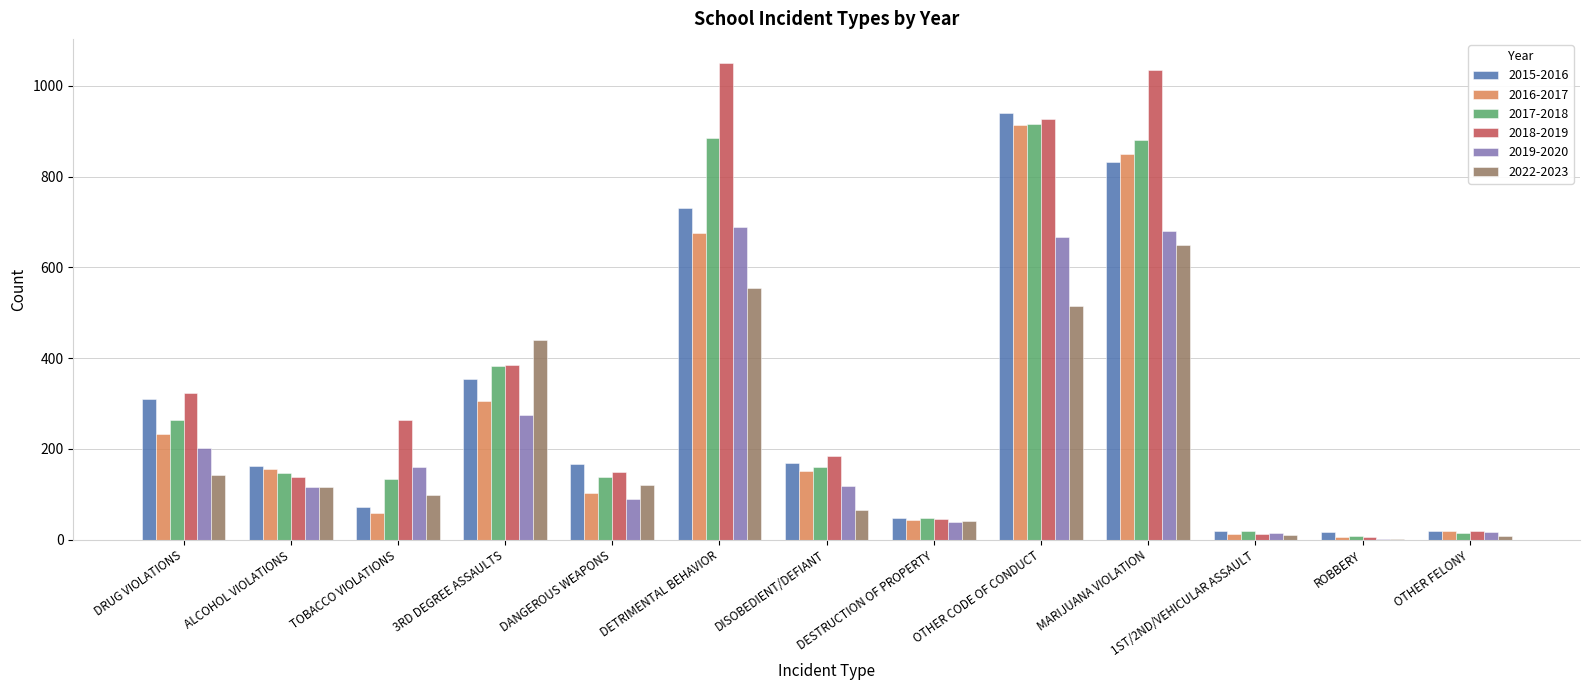

What is the total value across all series at DESTRUCTION OF PROPERTY?

263